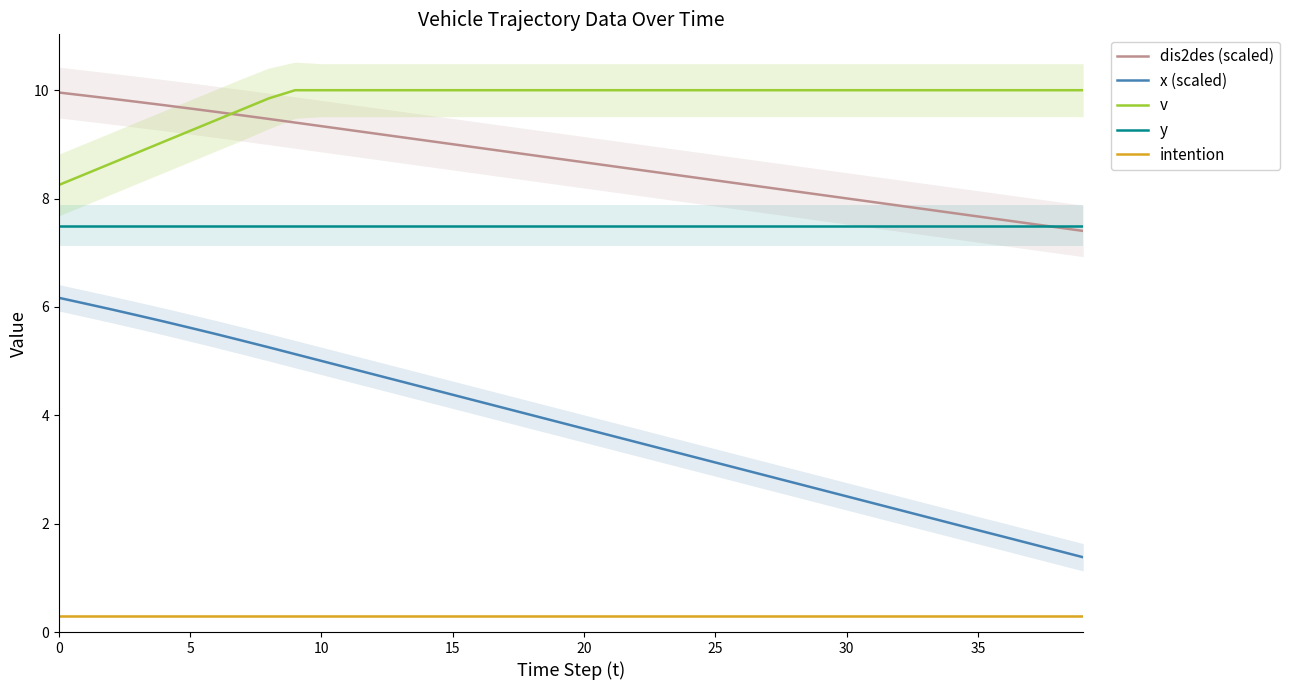

What is the difference between the second highest and minimum values in the x (scaled) series?

4.7